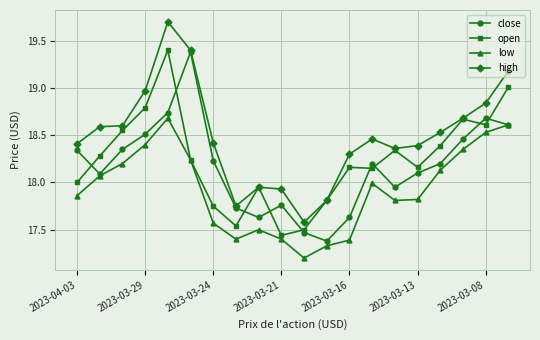

True or false: high and low intersect in this chart.

False